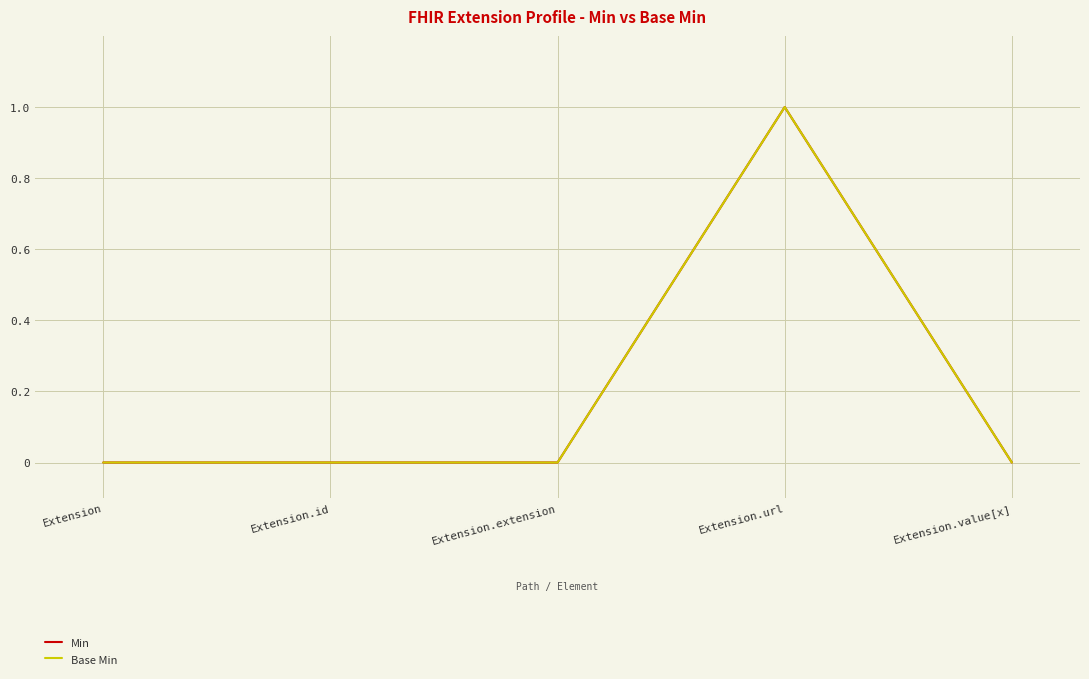

Which series has the widest spread of values?

Min